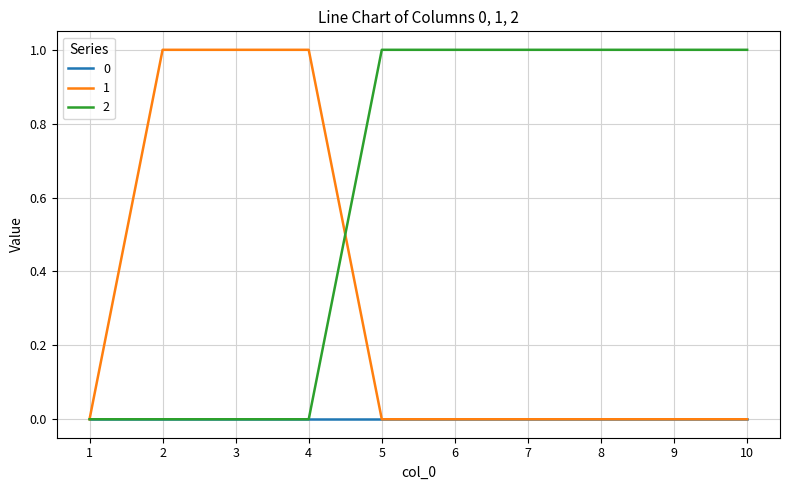

Is it true that 0 equals 0 at 8?

True